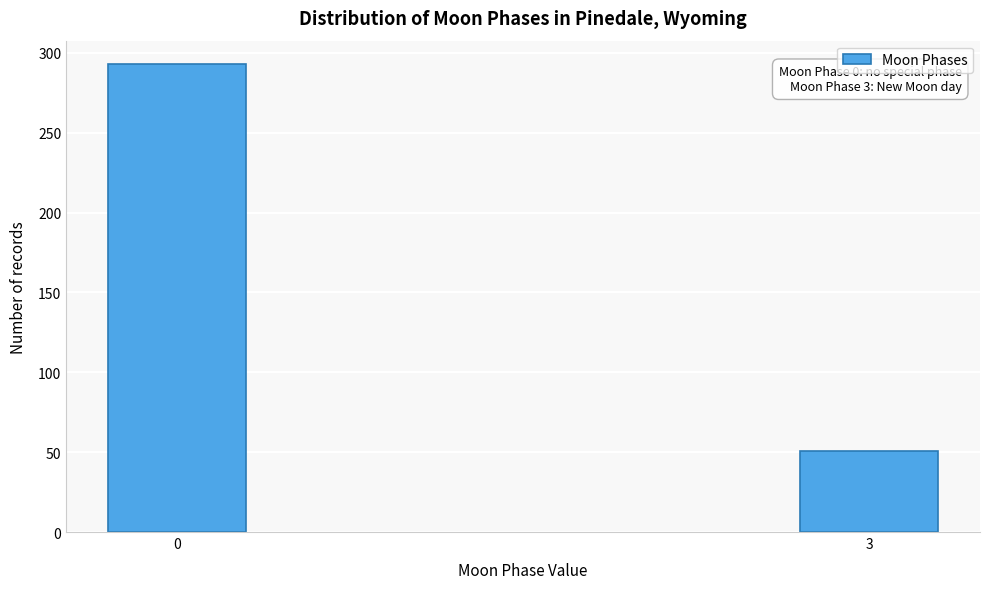

Reading left to right, list all the values displayed in this chart.

293	51